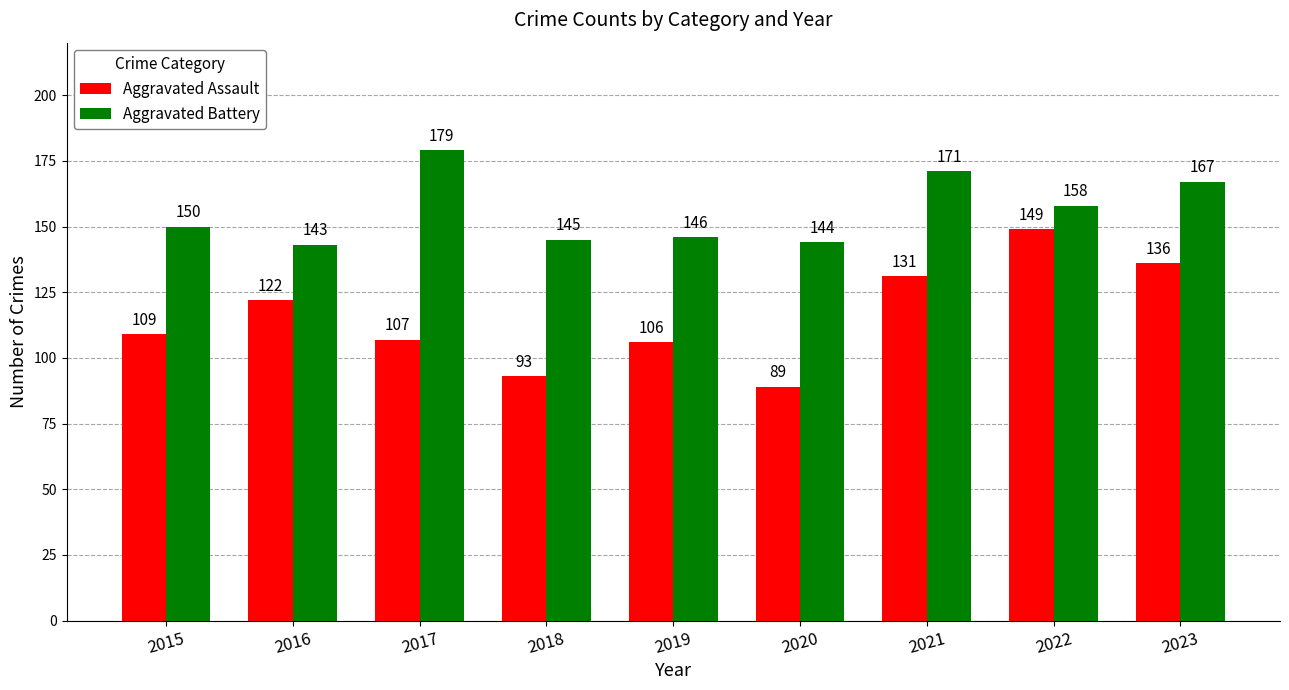

How many bars are there in each group?

2